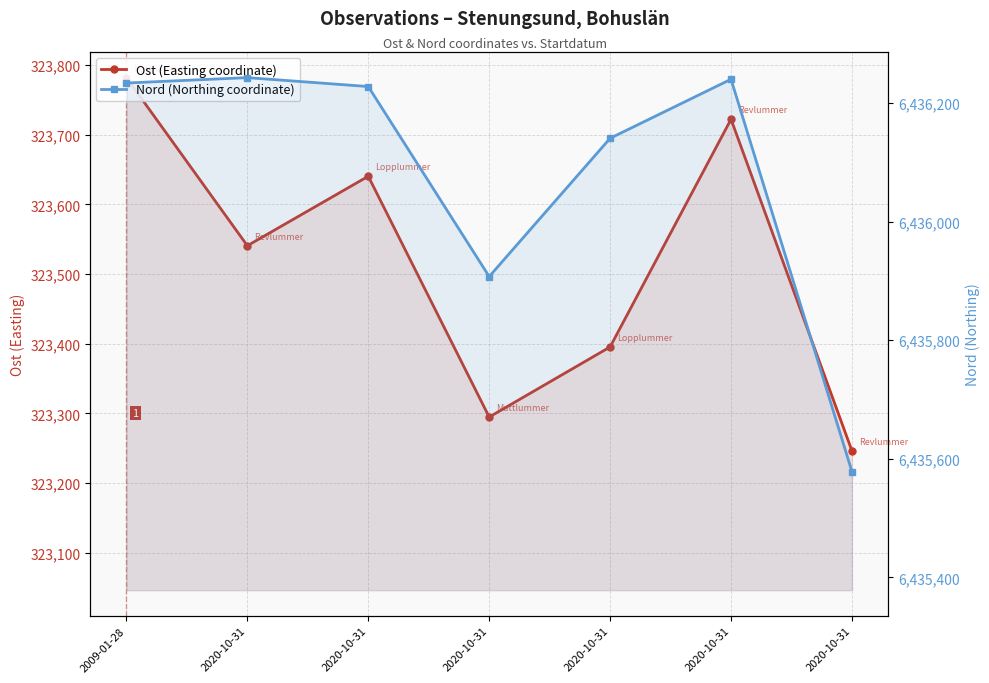

At which category is the sum across all series the highest?

2009-01-28